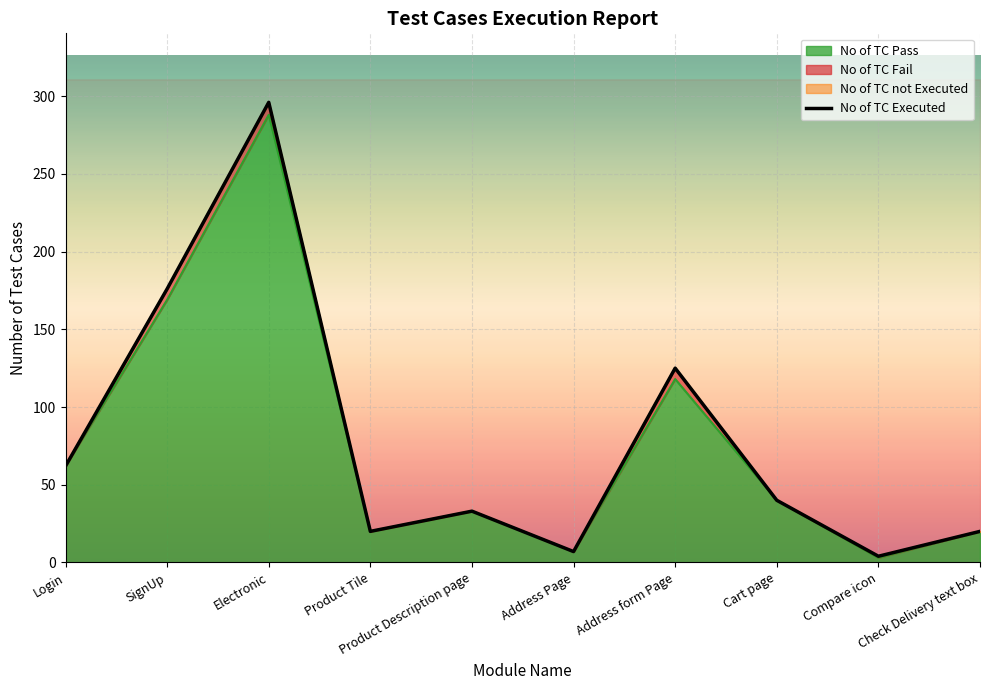

The chart shows a value of 7 at Product Description page. True or false?

False